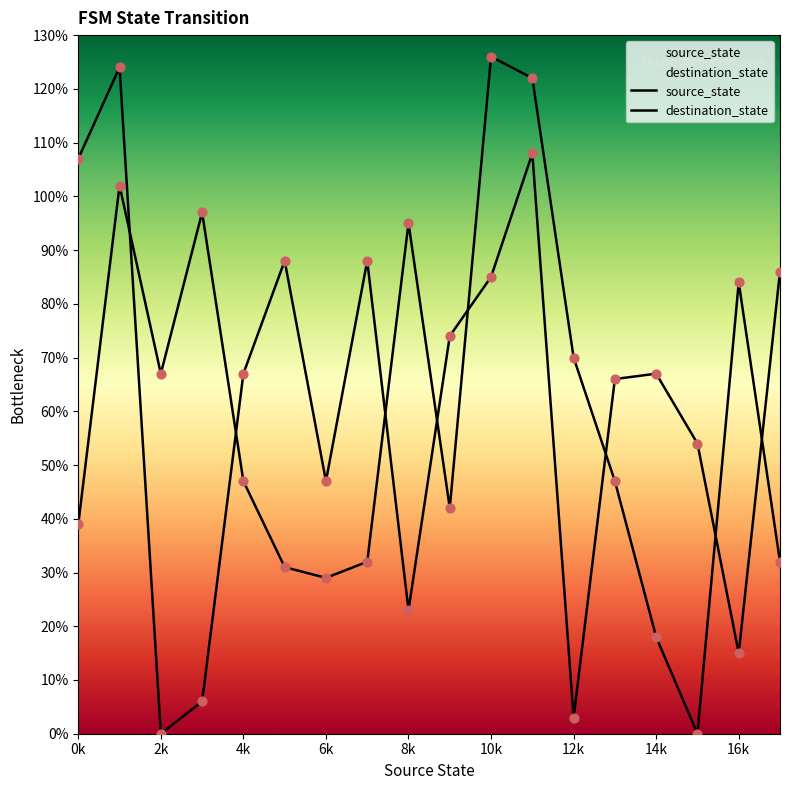

How many lines are shown in the chart?

2